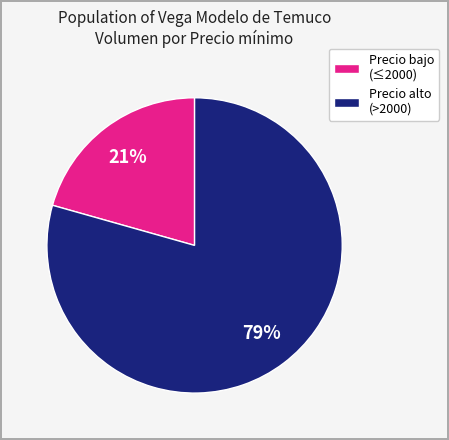

Rank the categories by value from highest to lowest.

Precio alto (>2000), Precio bajo (≤2000)